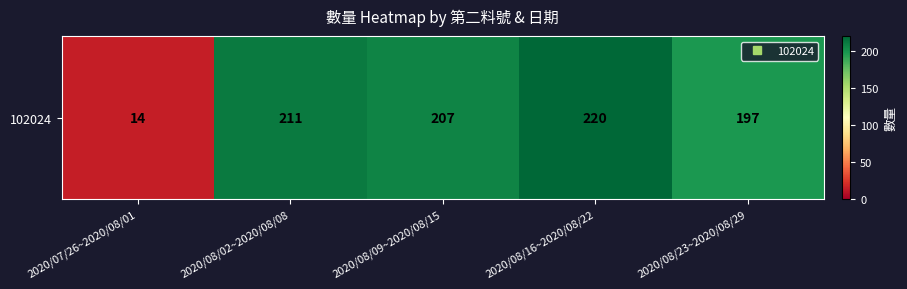

Which label corresponds to the largest value in the chart?

2020/08/16~2020/08/22